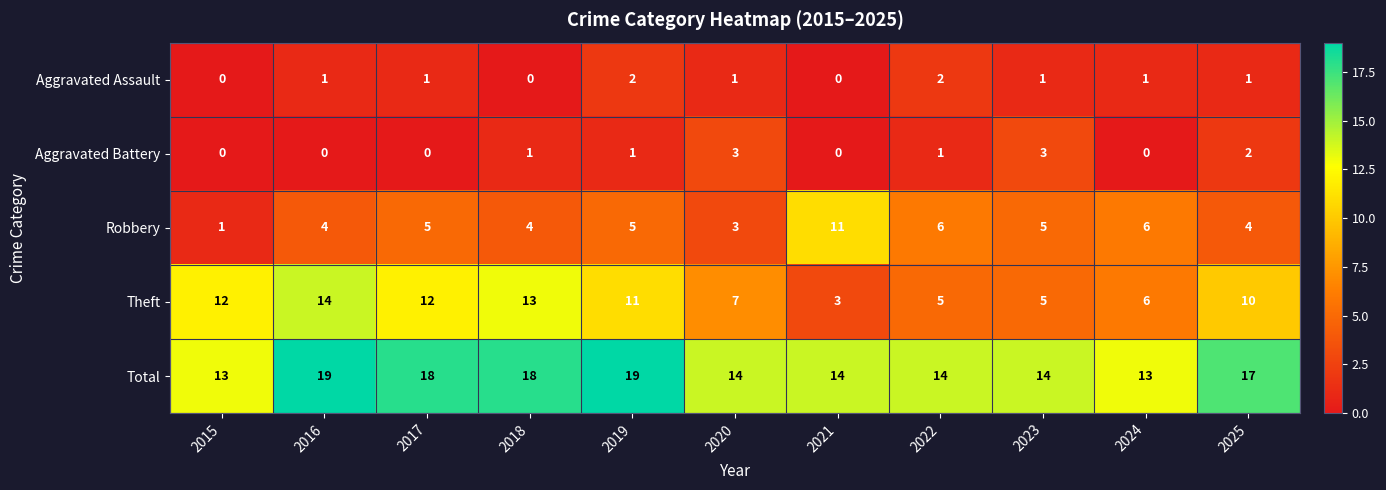

The Total series shows 12 at 2019. True or false?

False